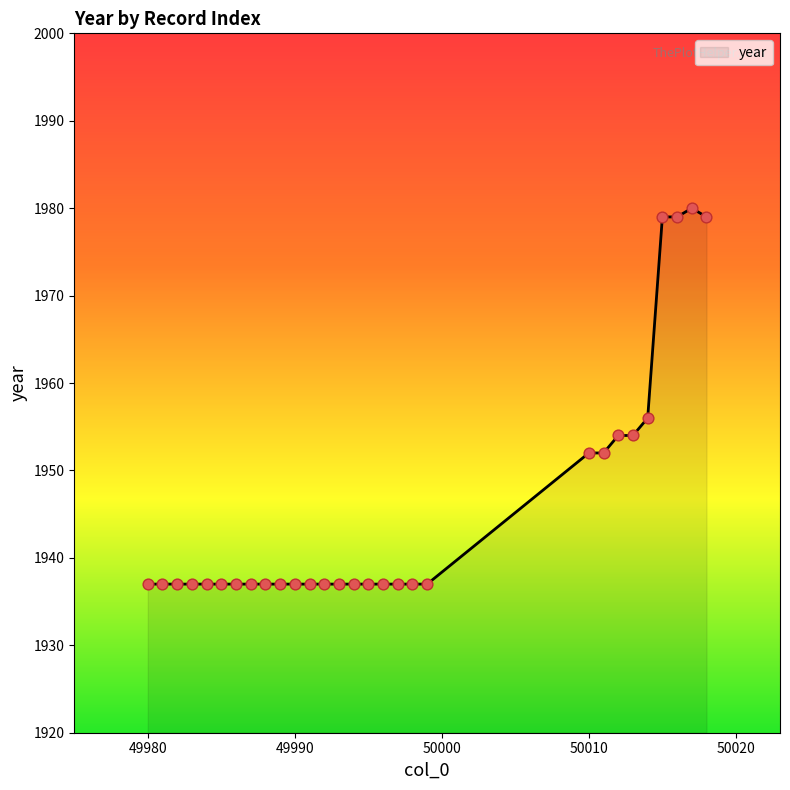

What is the minimum value shown in the chart?

1937